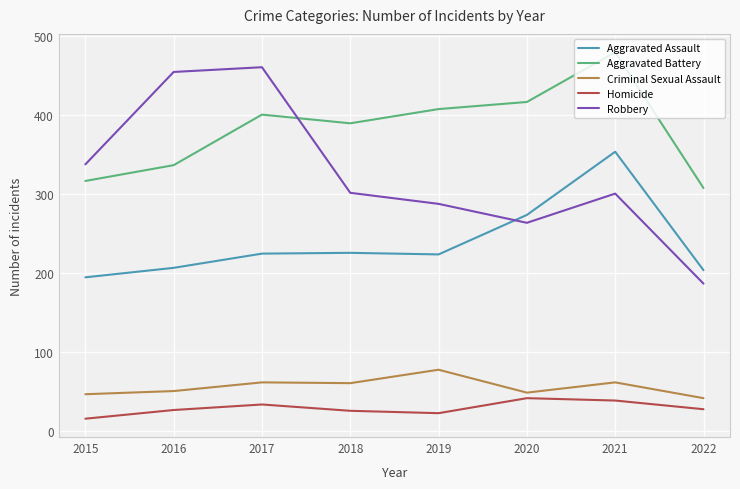

Is the value of Homicide at 2022 greater than the value of Robbery at 2015?

No